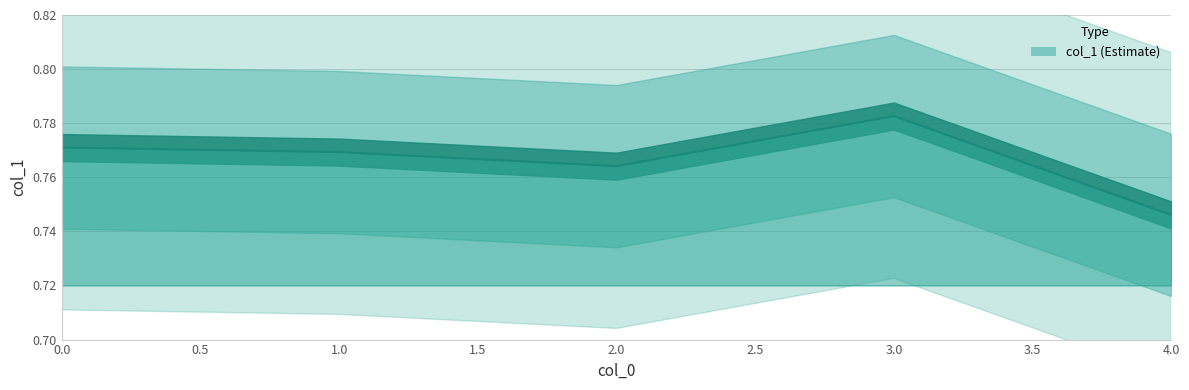

Where is the data nearest to the value 0?

4